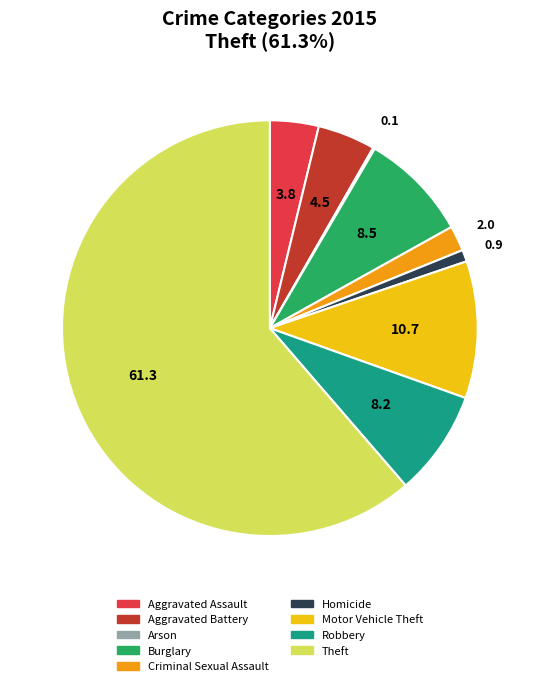

Between Aggravated Battery and Burglary, which is larger?

Burglary